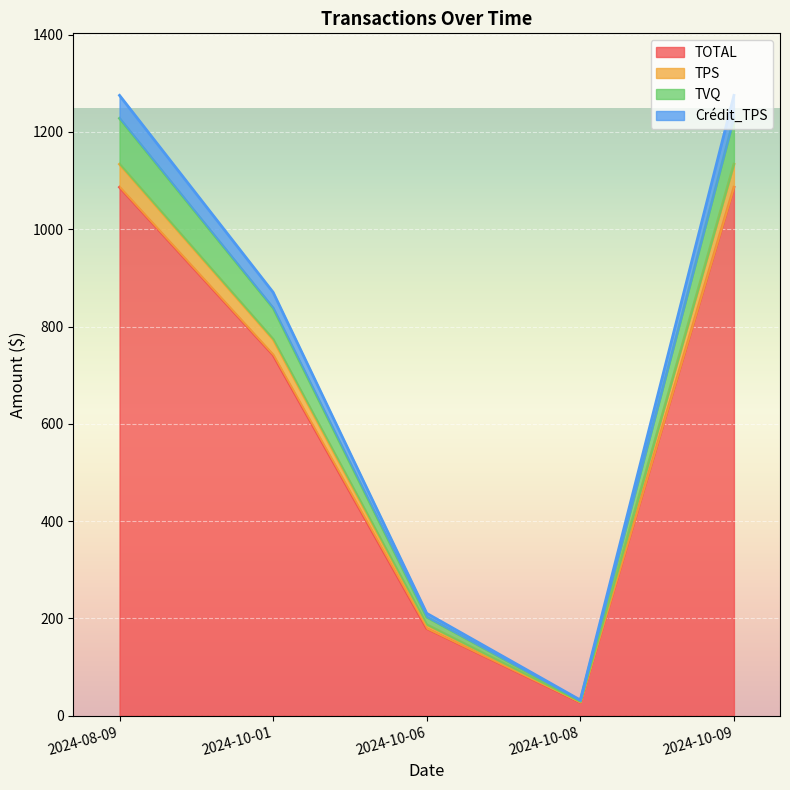

The TOTAL series shows 41.9 at 2024-10-08. True or false?

False